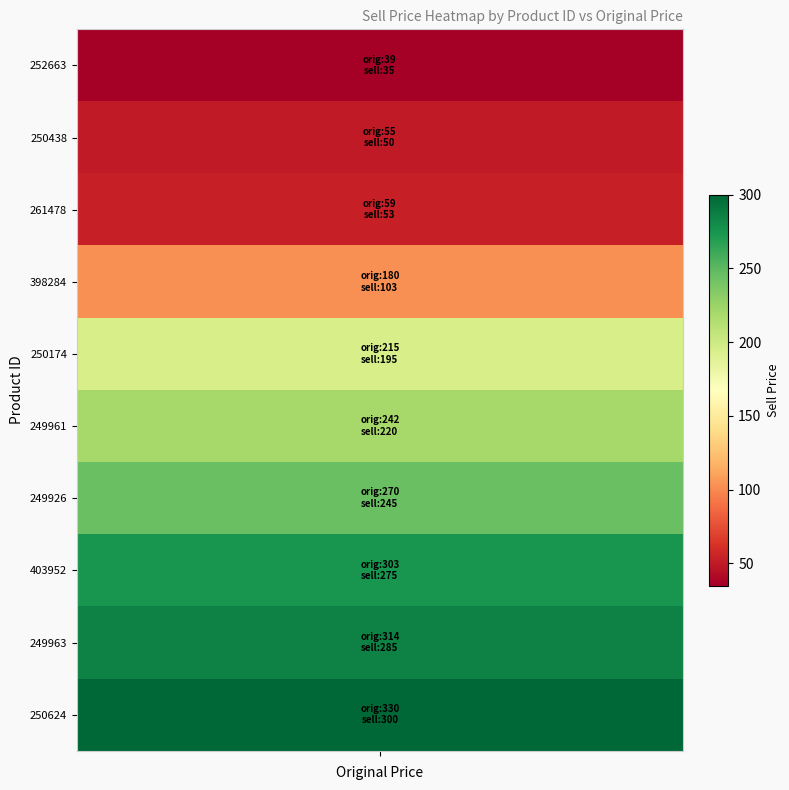

List the labels in order of 250624 value, largest first.

original_price, sell_price